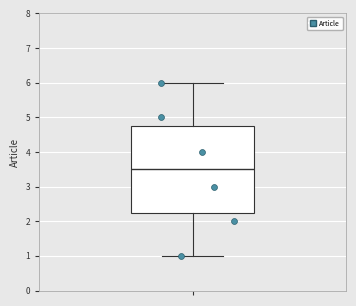

Read this box plot against the y-axis: the position of the median line, the range covered by the box, and the ends of both whiskers. The values are not printed on the chart, so give them approximately, as read against the axis.

median 3.5, box 2.3 to 4.8, whiskers 1.0 to 6.0